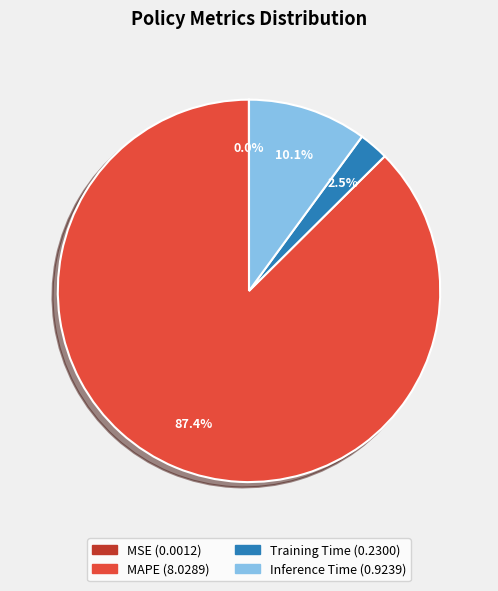

Does MAPE account for over 50% of the chart?

Yes